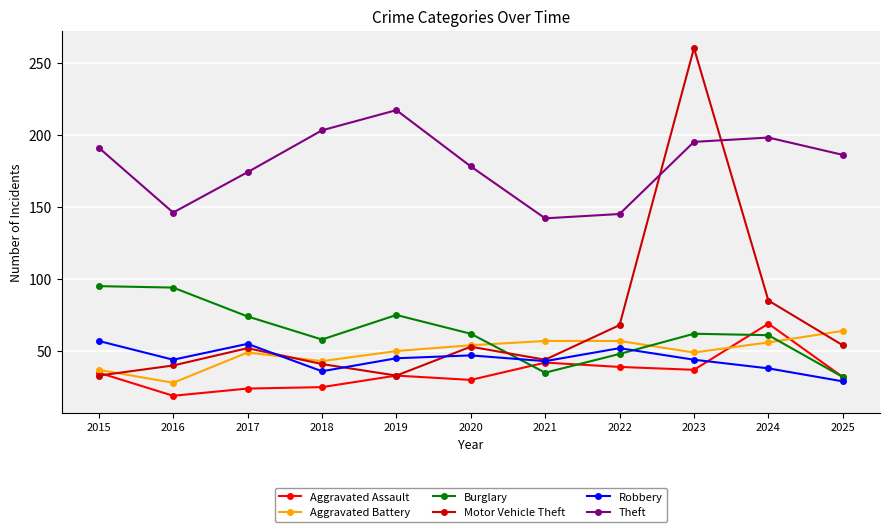

What is the smallest value displayed?

19